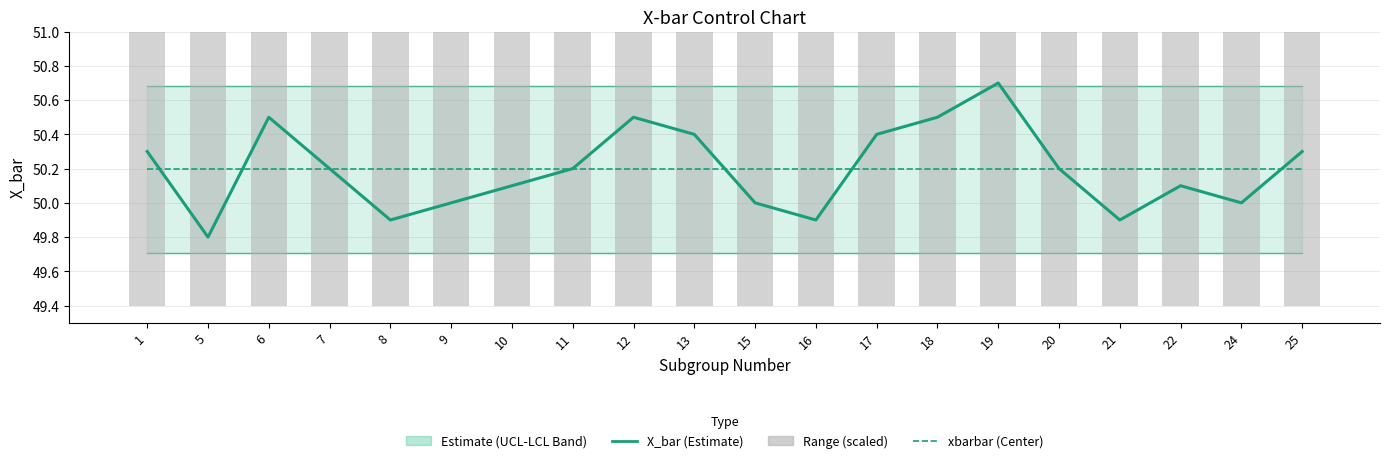

Is it true that LCL equals 85.8 at 21?

False